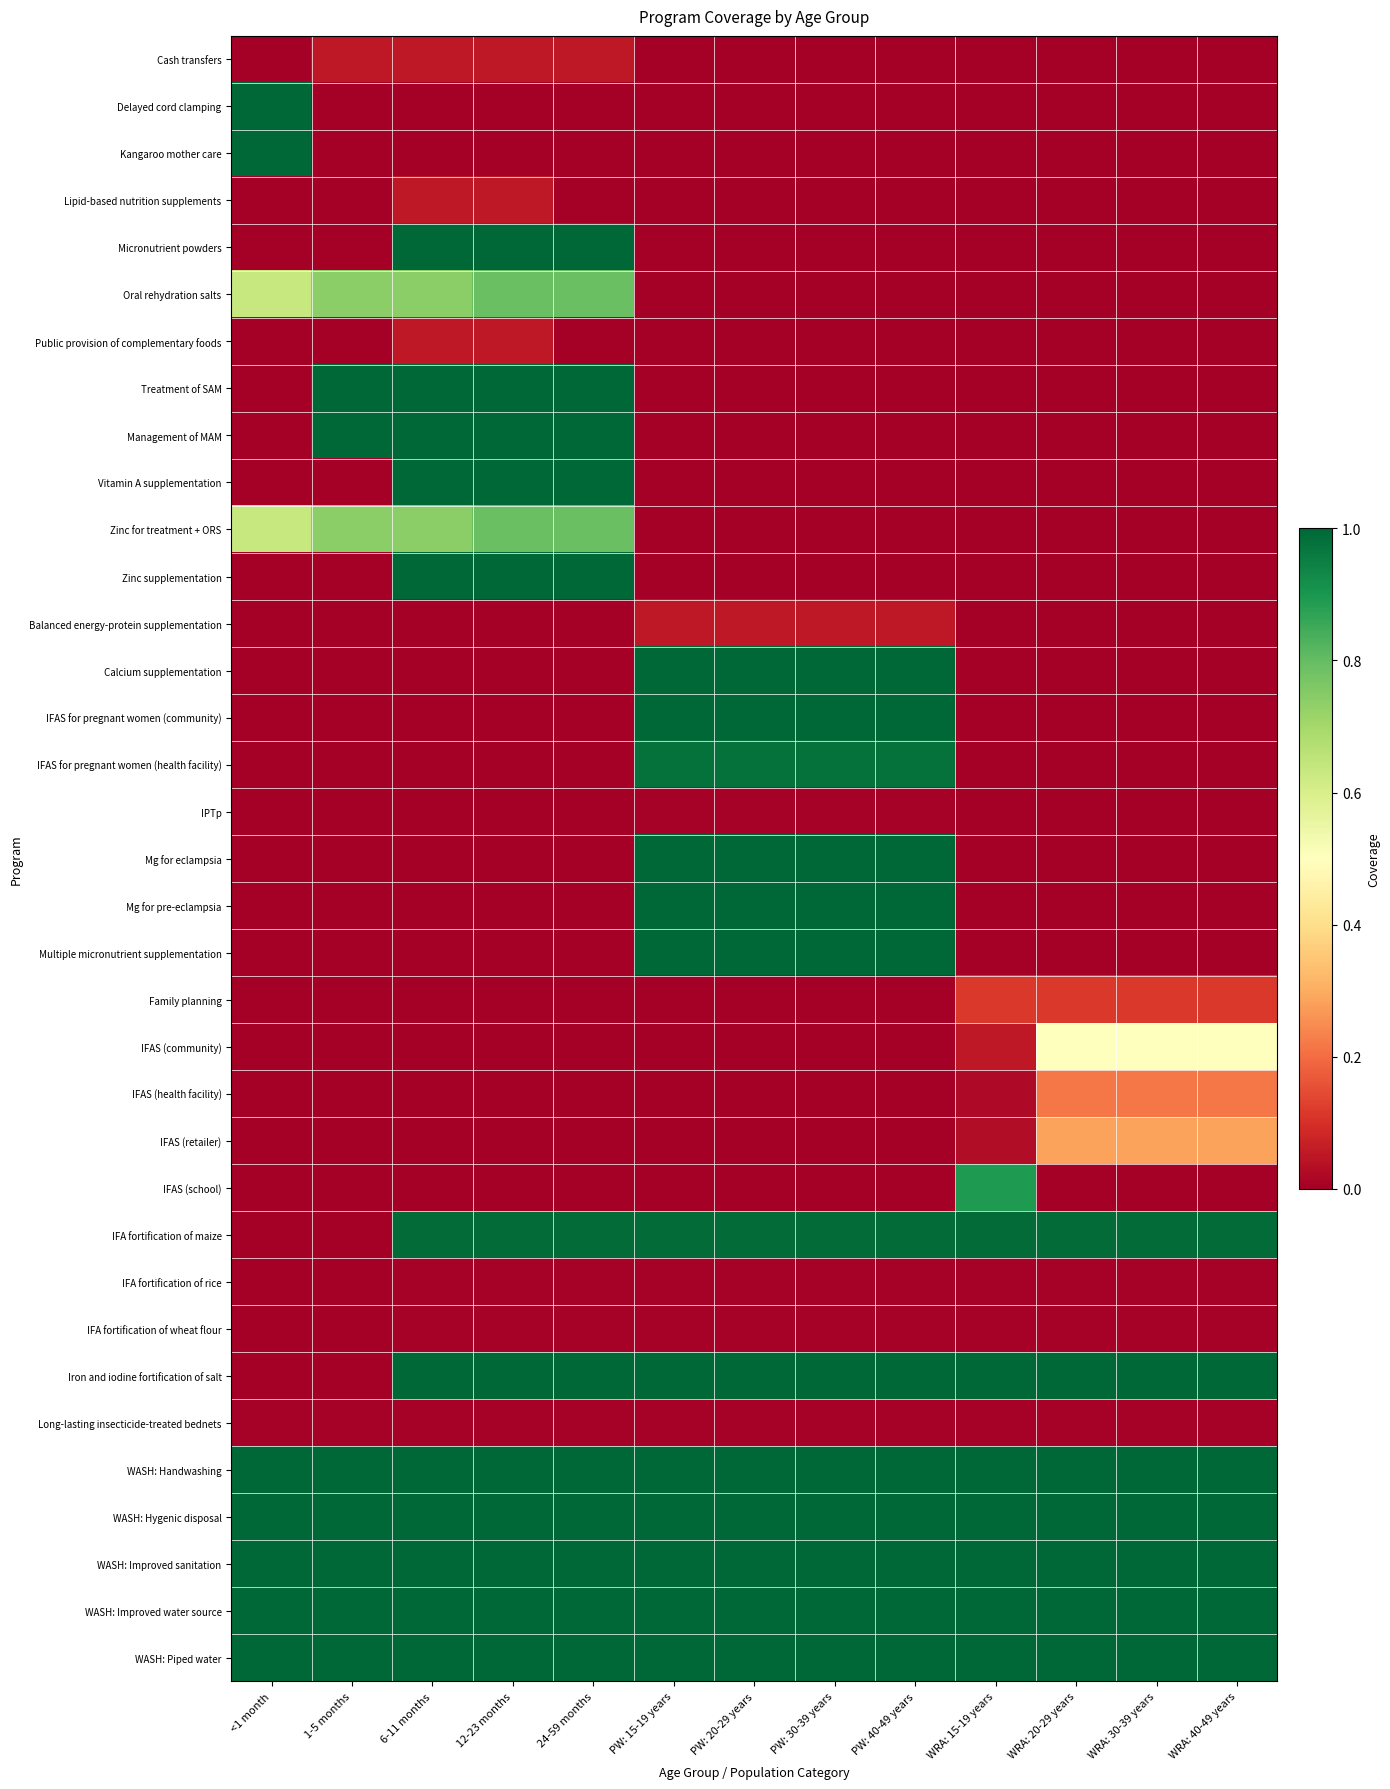

What is the total value across all series at PW: 20-29 years?

13.0